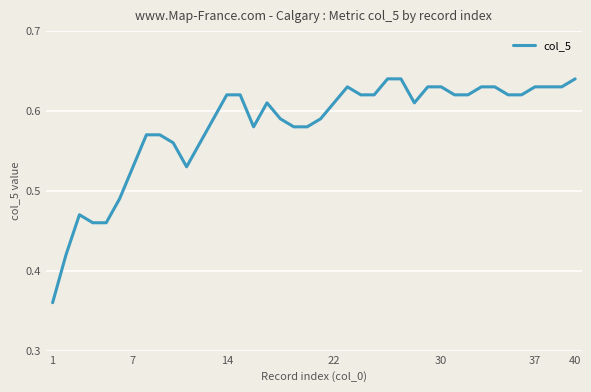

What is the difference between the maximum and minimum values?

0.3